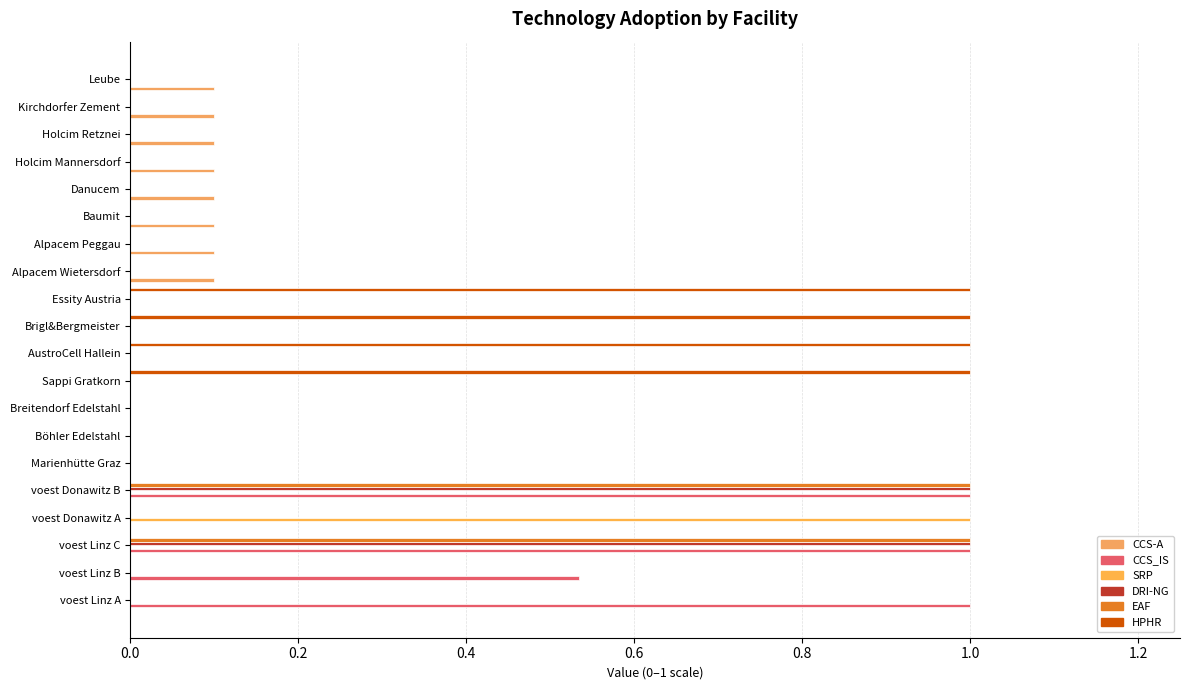

How many data points does each series have?

20